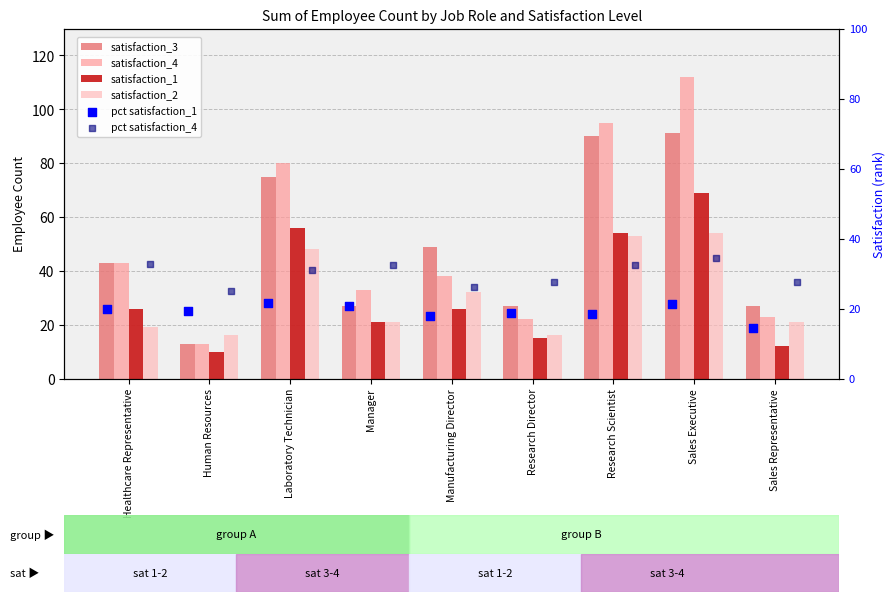

What are all the series names shown in the legend?

satisfaction_3, satisfaction_4, satisfaction_1, satisfaction_2, pct satisfaction_1, pct satisfaction_4